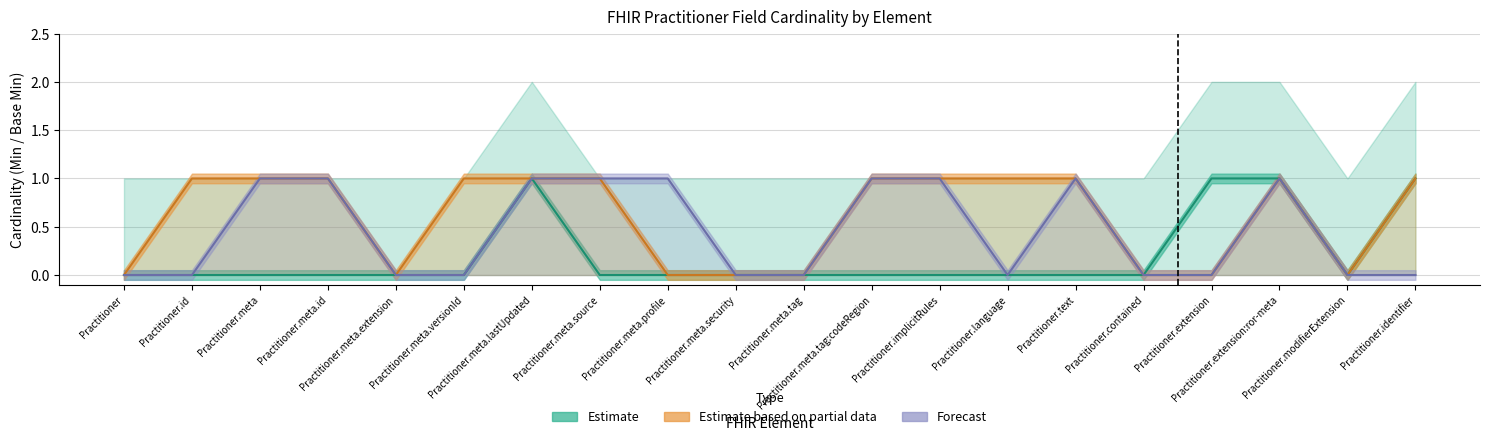

What is the maximum value for Estimate?

1